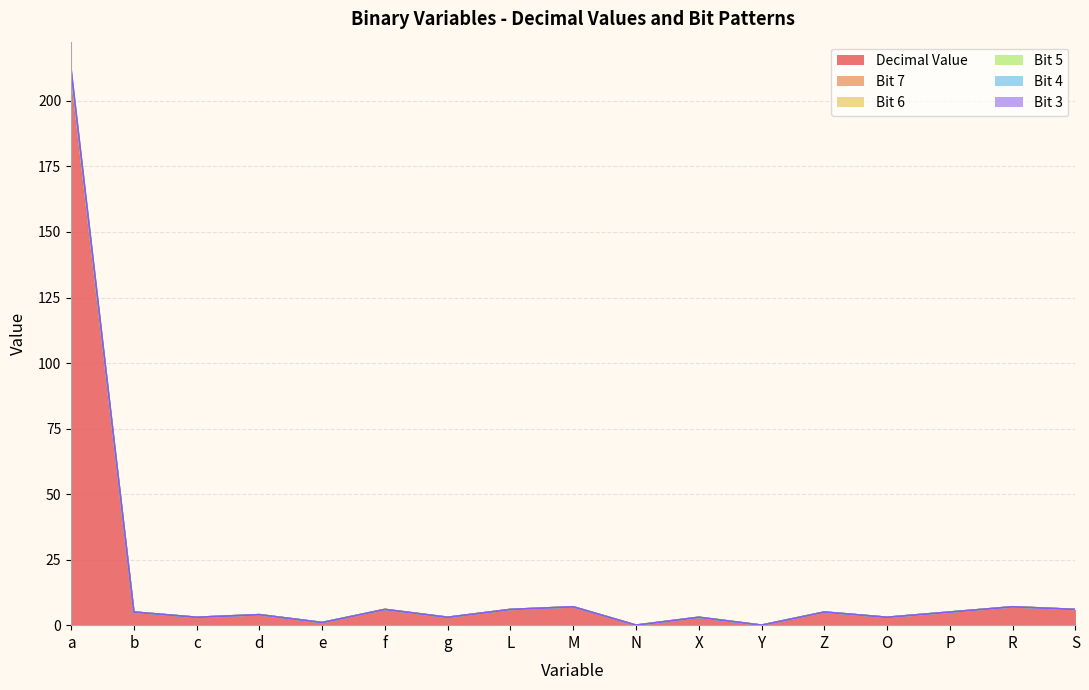

True or false: Decimal Value has a value of 7 at b.

False